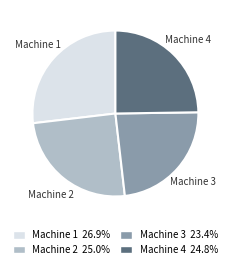

Is it true that Machine 3 is 33% of the pie?

False